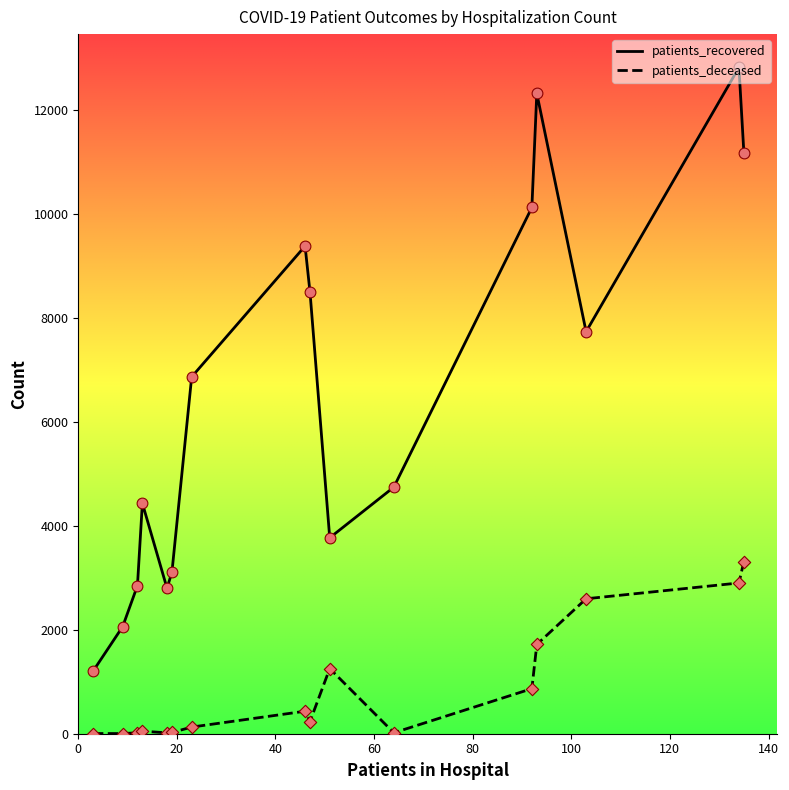

Which series has the largest range (max minus min)?

patients_recovered